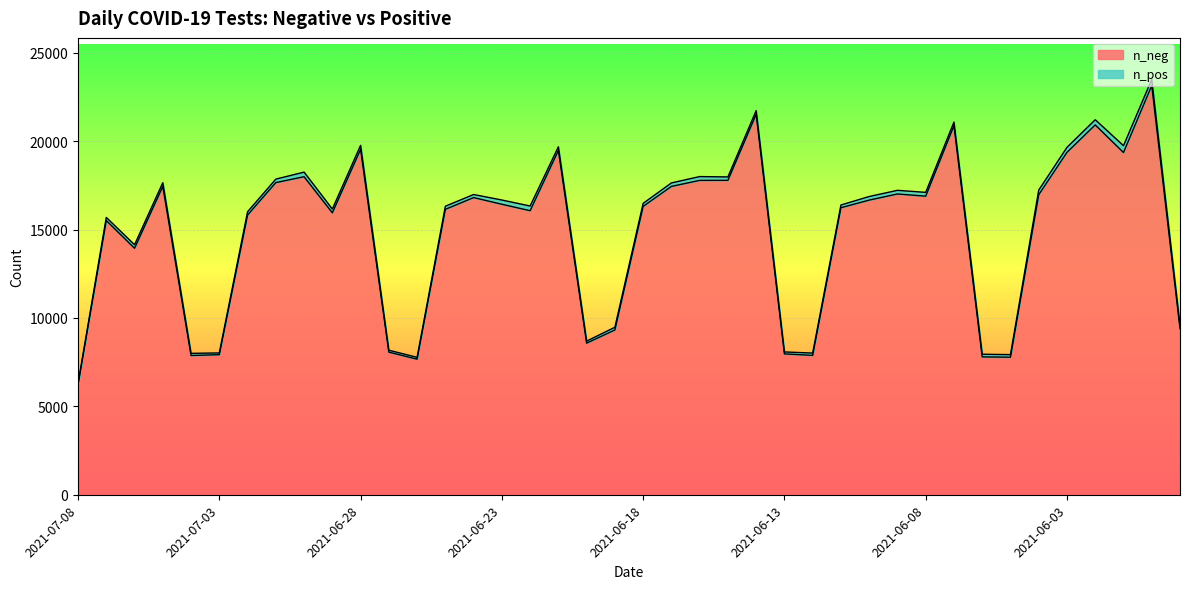

What is the difference between the values at 2021-06-21 and 2021-06-27?

11408